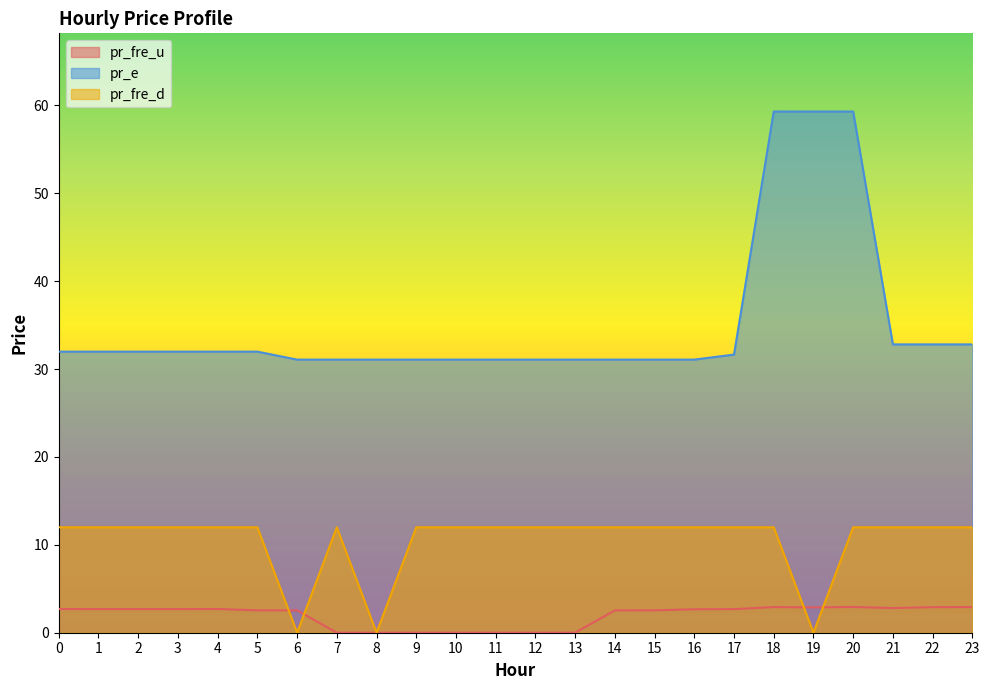

The value of pr_fre_d at 15 is 3.2. True or false?

False